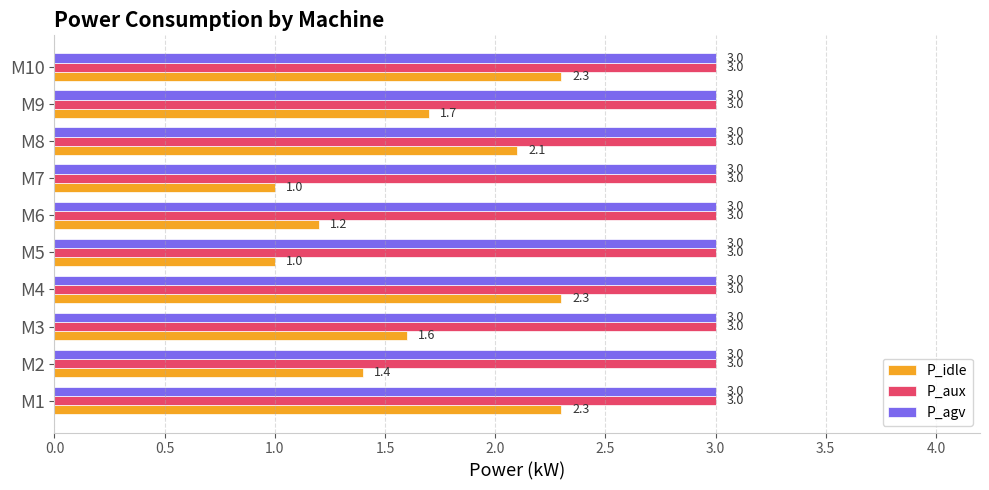

At how many categories does at least one series exceed 1?

10